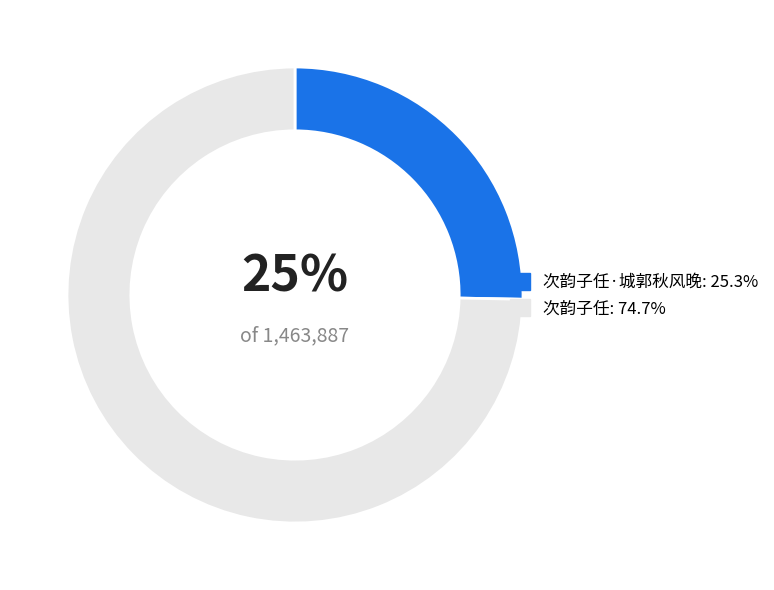

Is there any slice that represents more than half of the pie?

Yes